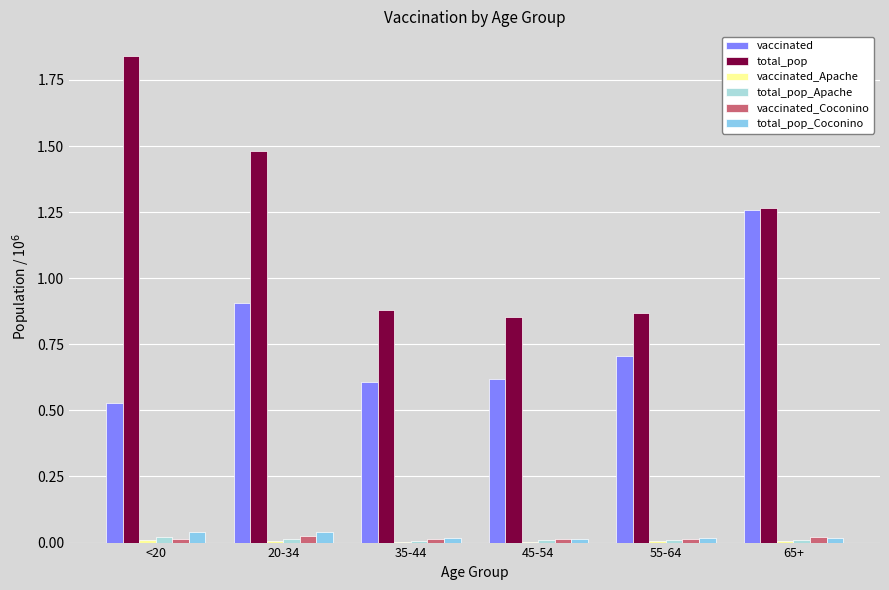

The value of vaccinated at 20-34 is 0.9. True or false?

True